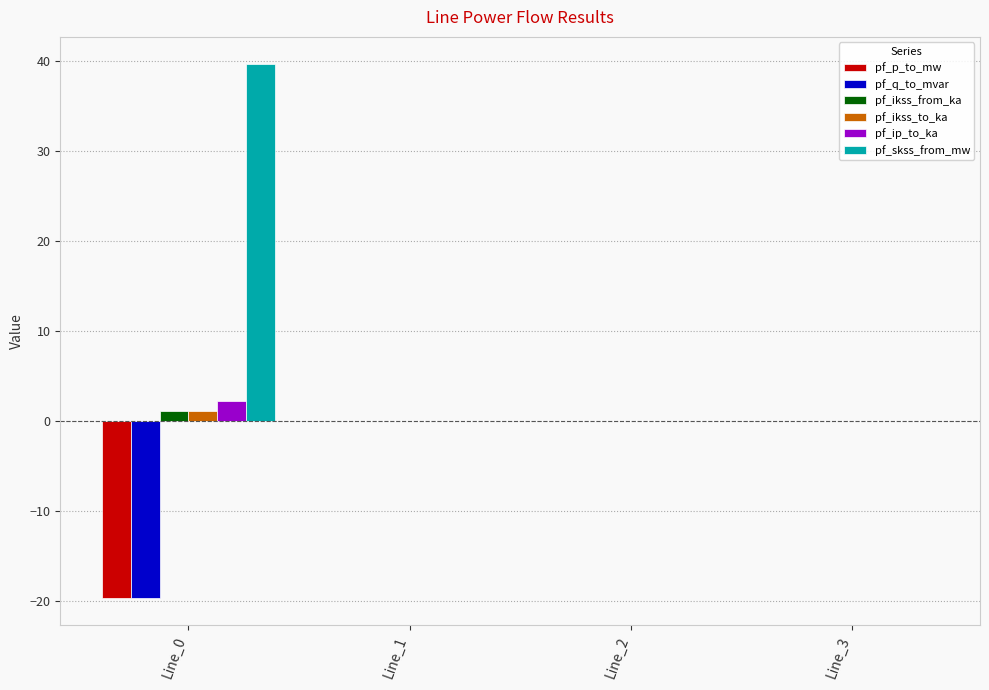

What is the greatest value displayed?

39.7